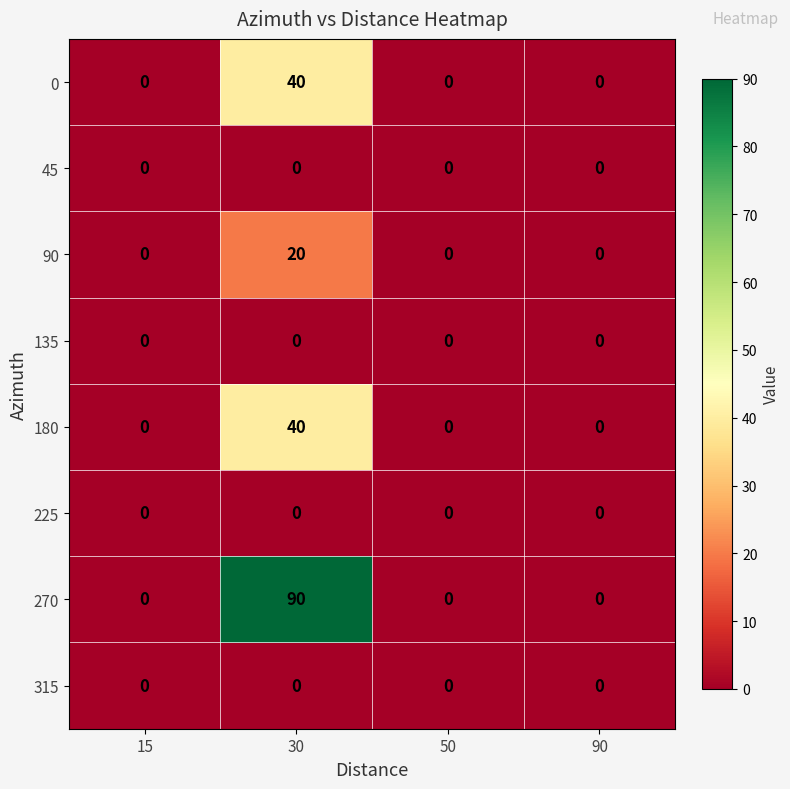

True or false: 270 has a value of -45 at 15.

False